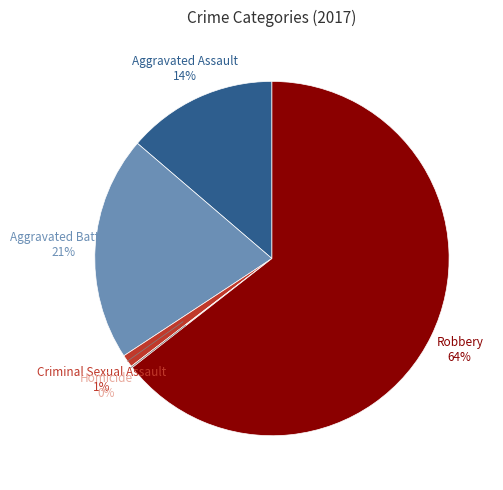

Is there any slice that represents more than half of the pie?

Yes